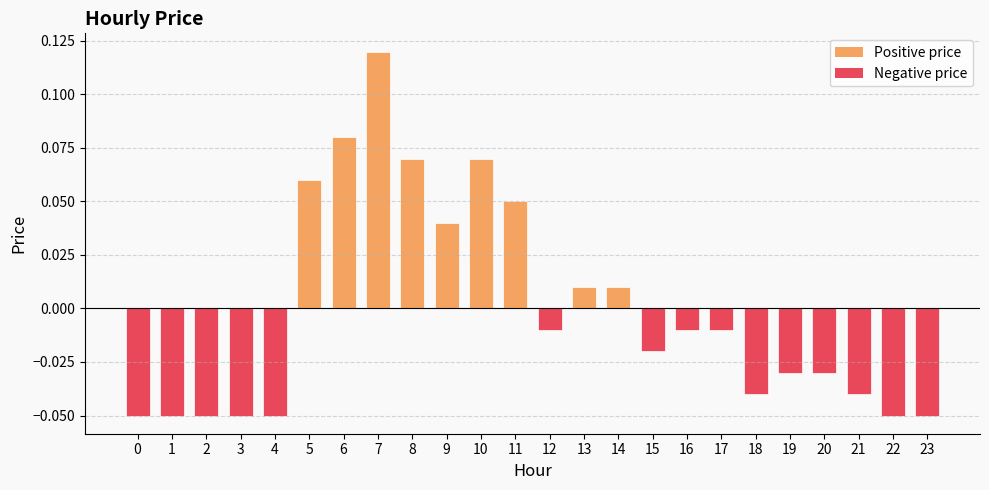

The value at 22 is -0.0. True or false?

False